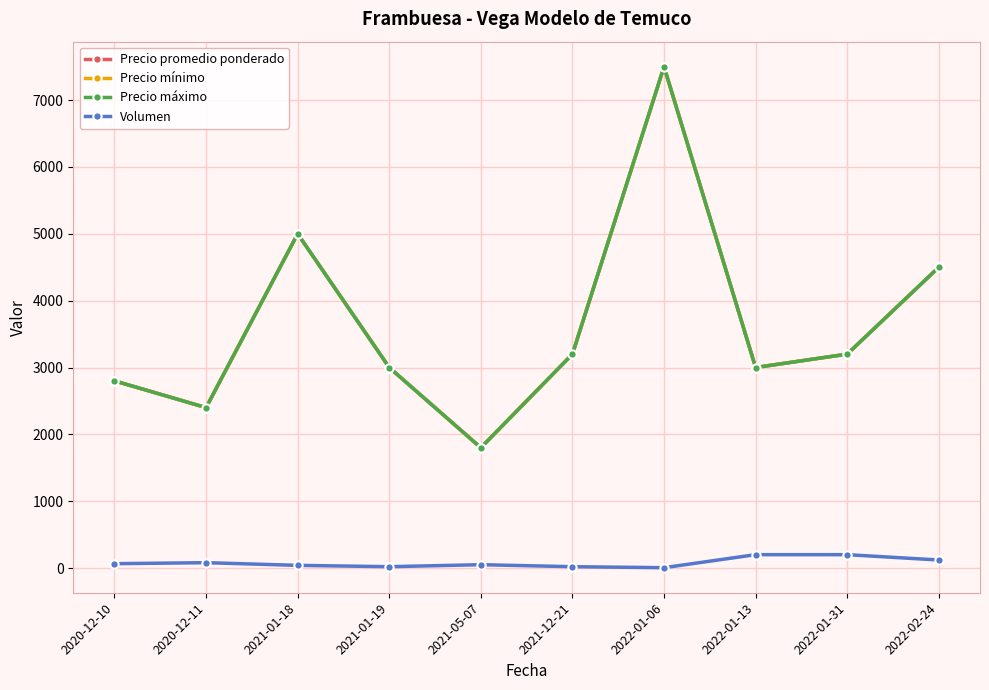

Is this an area chart (filled region under the line)?

No